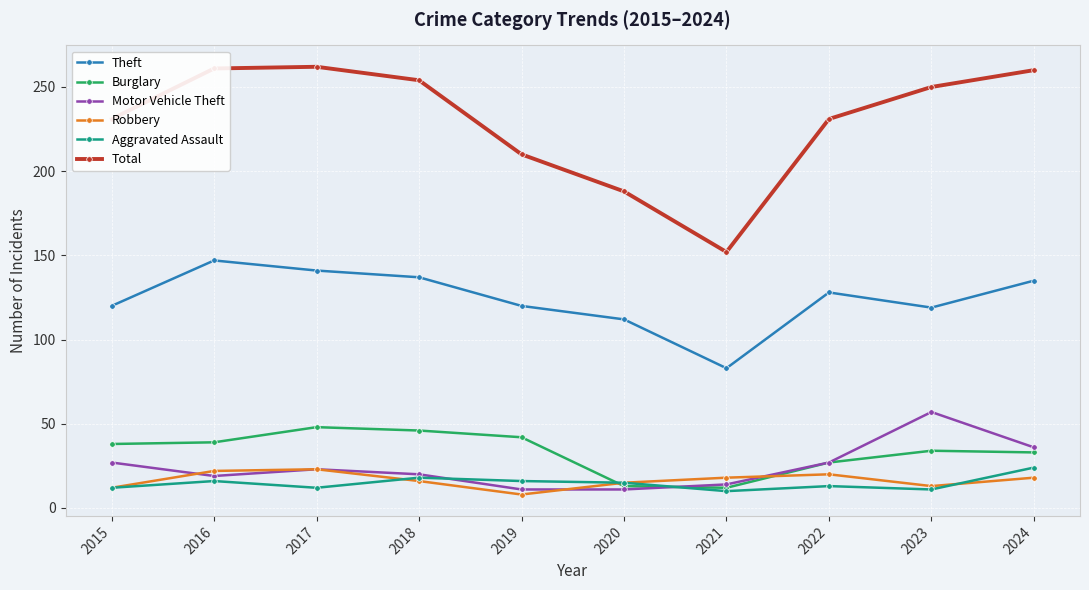

Count the number of categories in the chart.

10